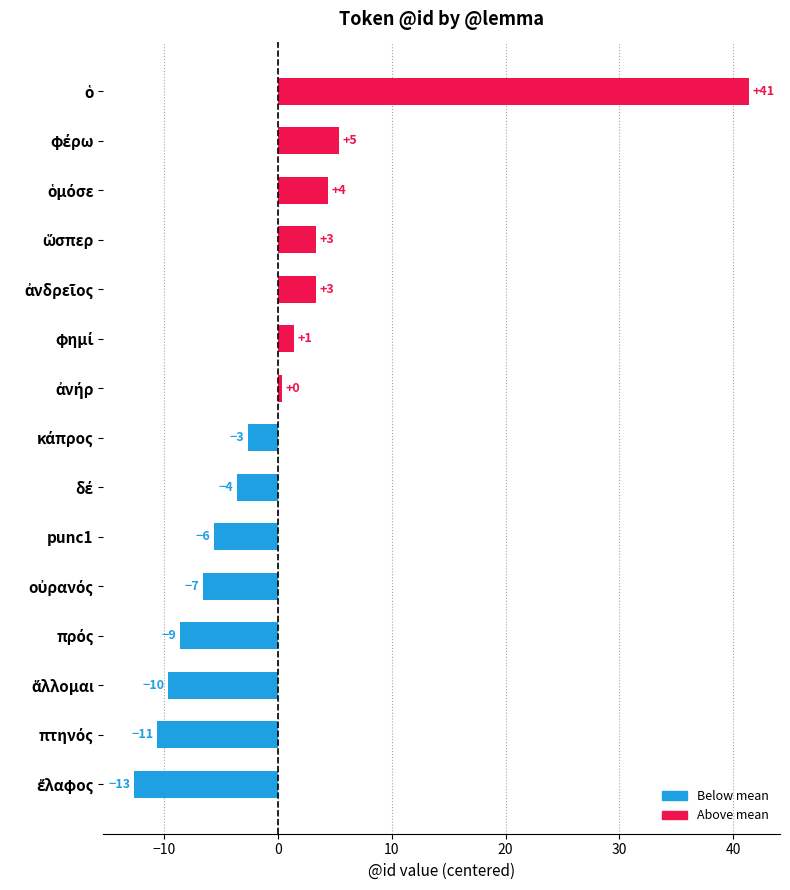

How many bars are there in total?

15